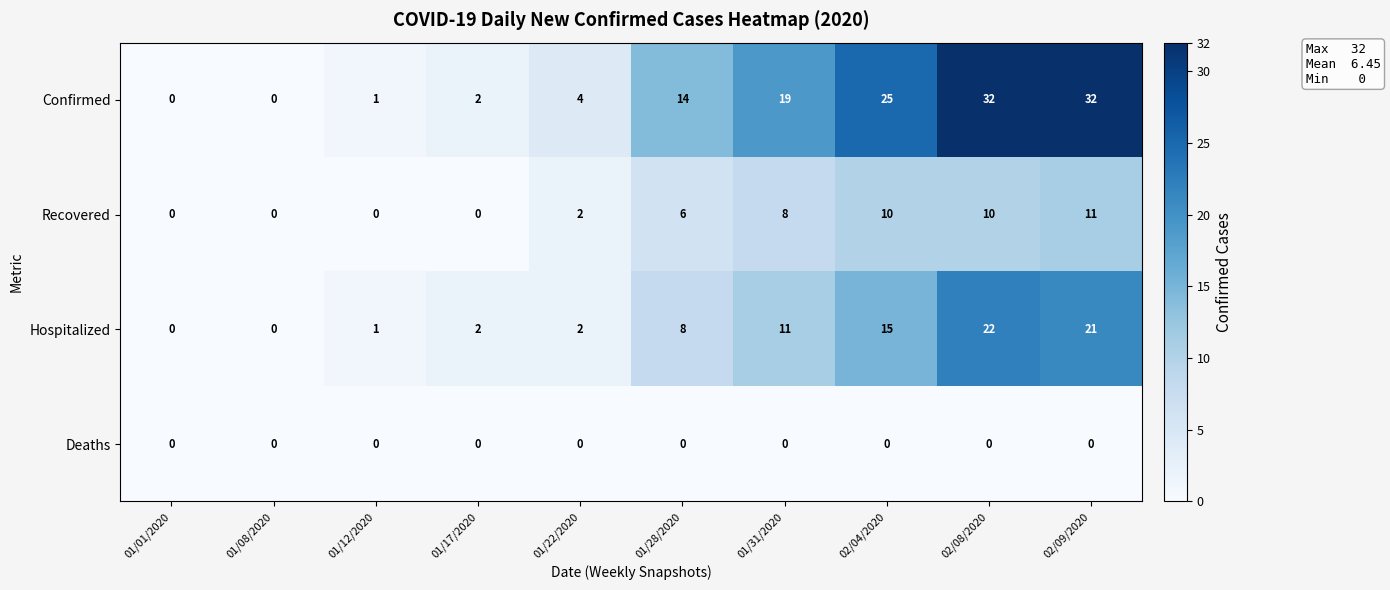

True or false: Recovered has a value of 0 at 01/12/2020.

True